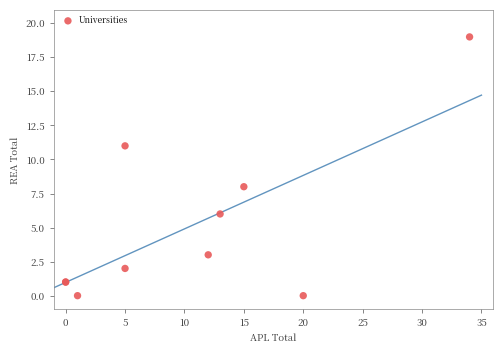

What Y value in the scatter plot is closest to 9?

8